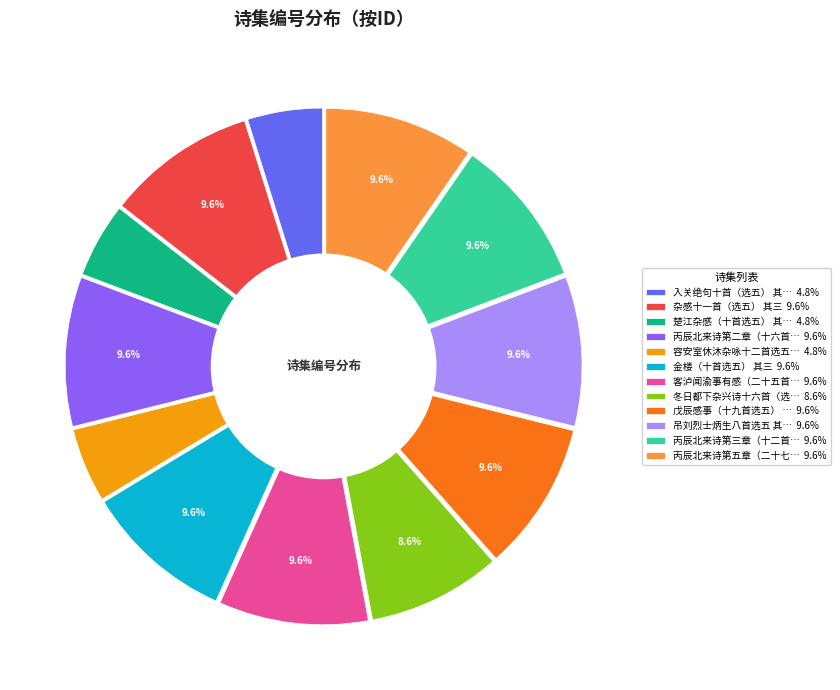

Rank the categories by value from highest to lowest.

杂感十一首（选五） 其三, 戊辰感事（十九首选五） 其三, 客泸闻渝事有感（二十五首选五） 其三, 金楼（十首选五） 其三, 丙辰北来诗第五章（二十七首选五） 其三, 丙辰北来诗第三章（十二首选五） 其三, 丙辰北来诗第二章（十六首选五） 其三, 吊刘烈士炳生八首选五 其三, 冬日都下杂兴诗十六首（选五） 其三, 入关绝句十首（选五） 其三, 楚江杂感（十首选五） 其三, 容安室休沐杂咏十二首选五 其三